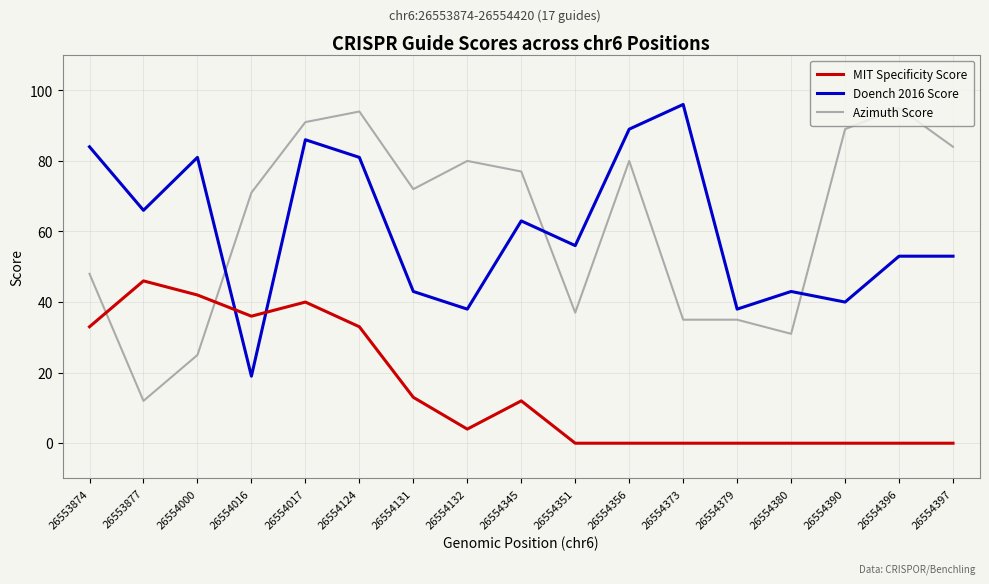

Which series has the largest range (max minus min)?

Azimuth Score